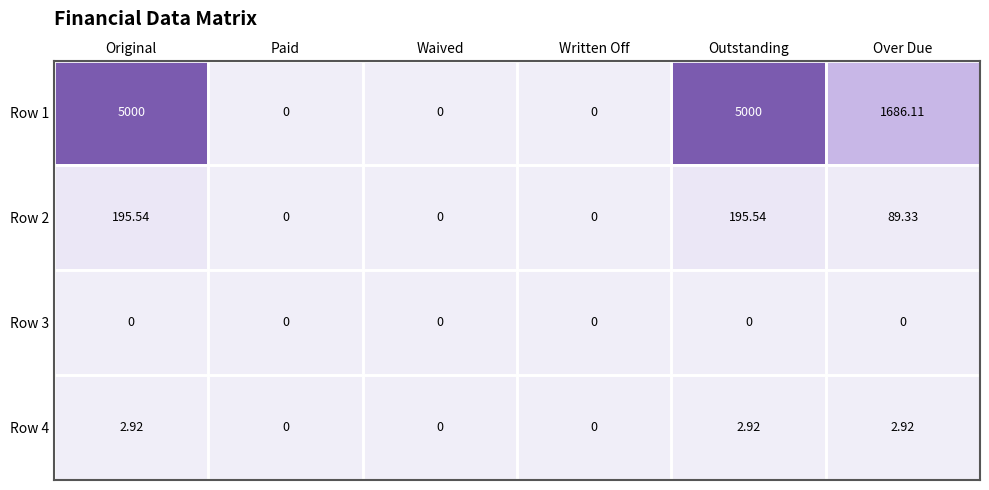

Is the value of Row 3 at Paid greater than the value of Row 4 at Original?

No